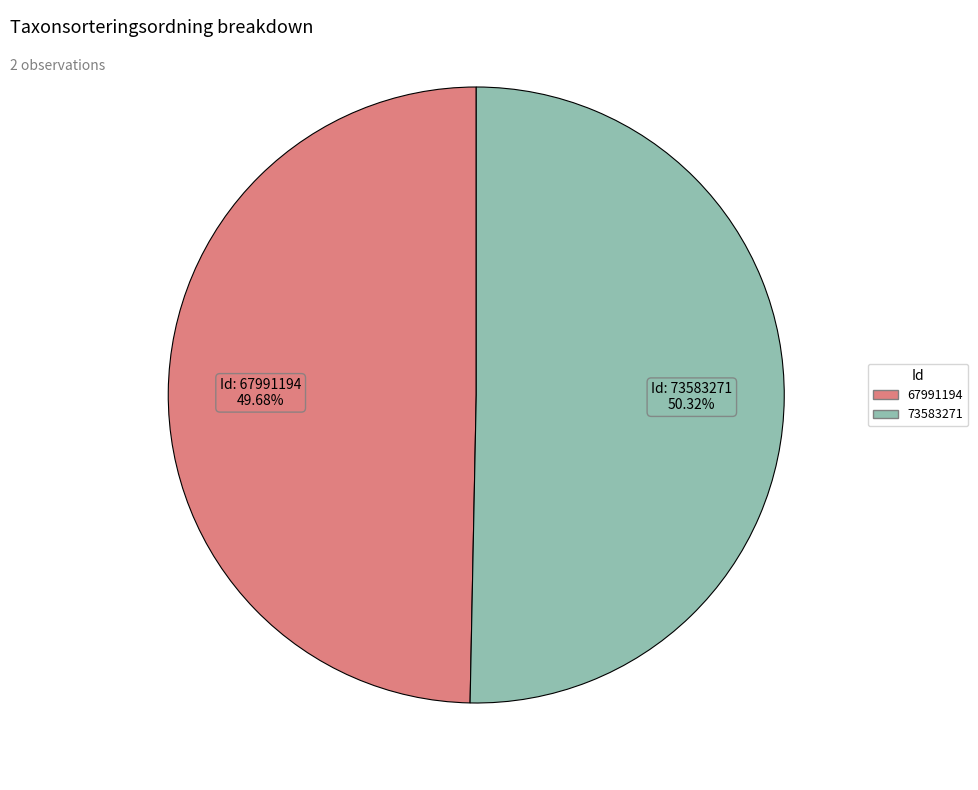

Rank the categories by value from lowest to highest.

67991194, 73583271